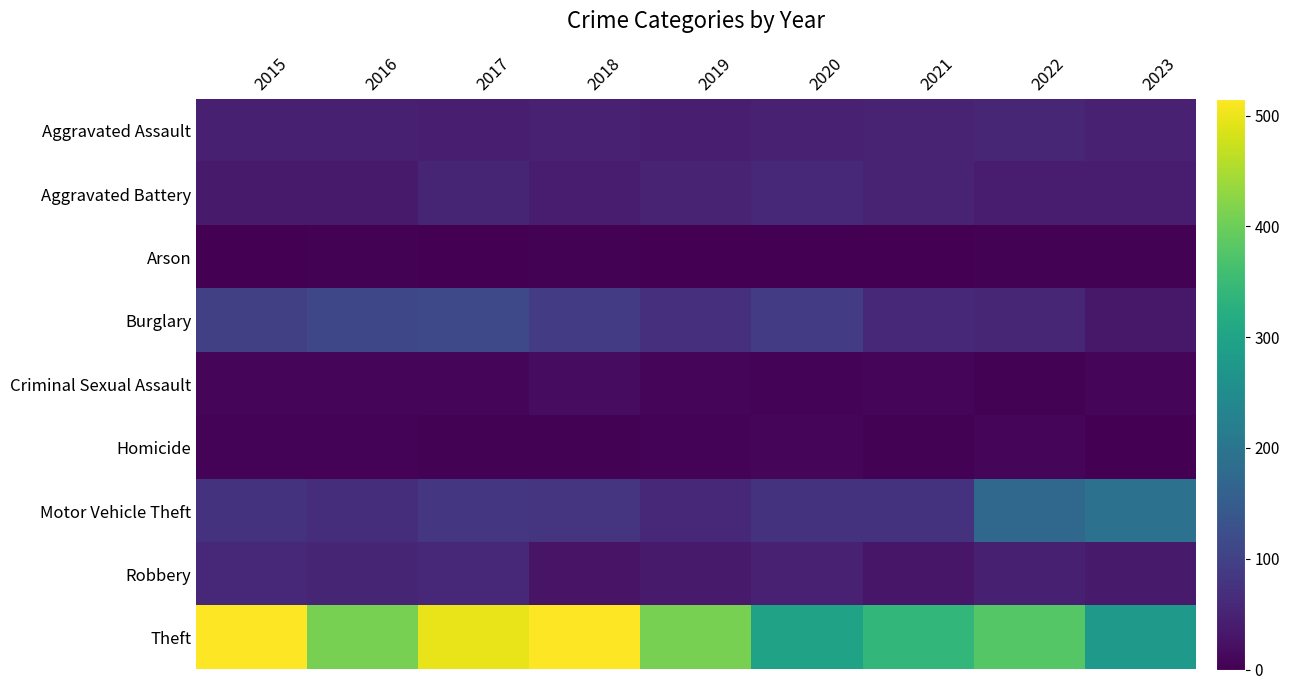

Reading left to right, extract all data points from this chart.

Aggravated Assault: 2015=46	2016=46	2017=44	2018=48	2019=44	2020=48	2021=50	2022=55	2023=47
Aggravated Battery: 2015=38	2016=37	2017=54	2018=39	2019=51	2020=59	2021=49	2022=42	2023=39
Arson: 2015=1	2016=4	2017=2	2018=3	2019=0	2020=2	2021=1	2022=3	2023=4
Burglary: 2015=98	2016=112	2017=114	2018=92	2019=72	2020=92	2021=57	2022=56	2023=34
Criminal Sexual Assault: 2015=7	2016=7	2017=7	2018=18	2019=7	2020=5	2021=9	2022=4	2023=8
Homicide: 2015=6	2016=5	2017=4	2018=3	2019=5	2020=10	2021=4	2022=9	2023=1
Motor Vehicle Theft: 2015=75	2016=67	2017=82	2018=78	2019=60	2020=75	2021=75	2022=175	2023=195
Robbery: 2015=59	2016=54	2017=60	2018=27	2019=38	2020=48	2021=32	2022=46	2023=37
Theft: 2015=515	2016=409	2017=497	2018=515	2019=409	2020=296	2021=341	2022=379	2023=278